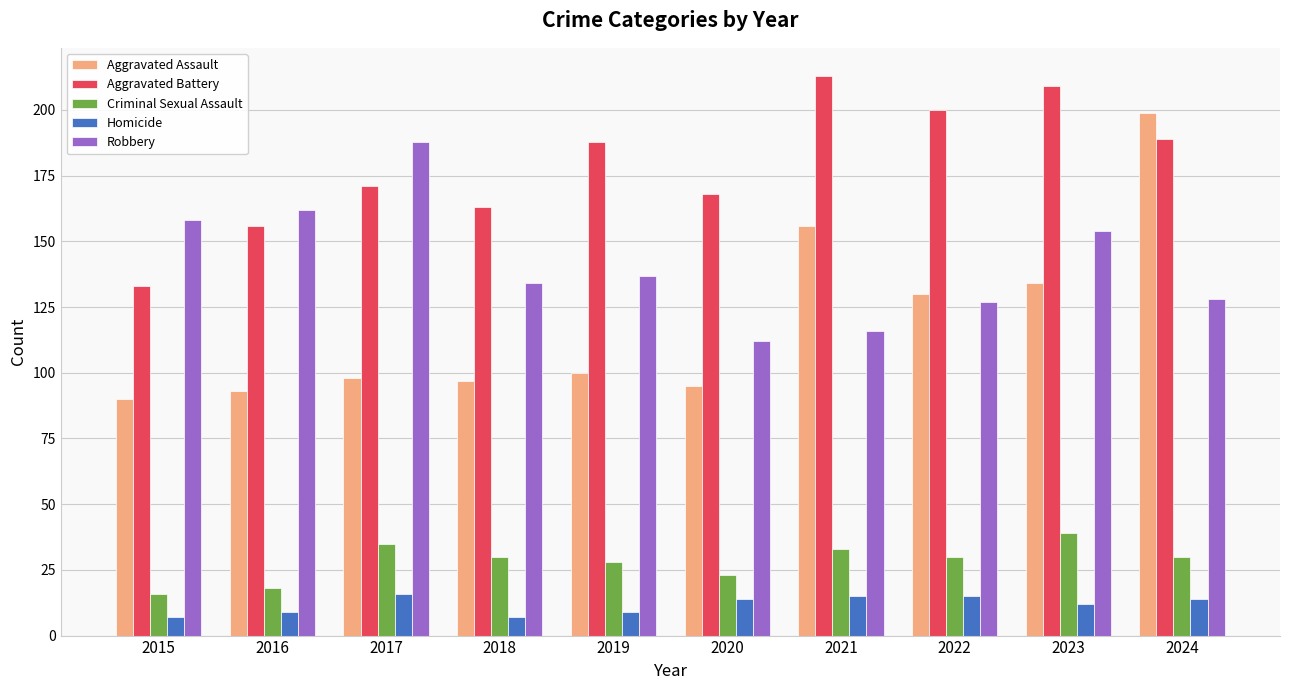

Rank the series at 2020 from lowest to highest value.

Homicide, Criminal Sexual Assault, Aggravated Assault, Robbery, Aggravated Battery